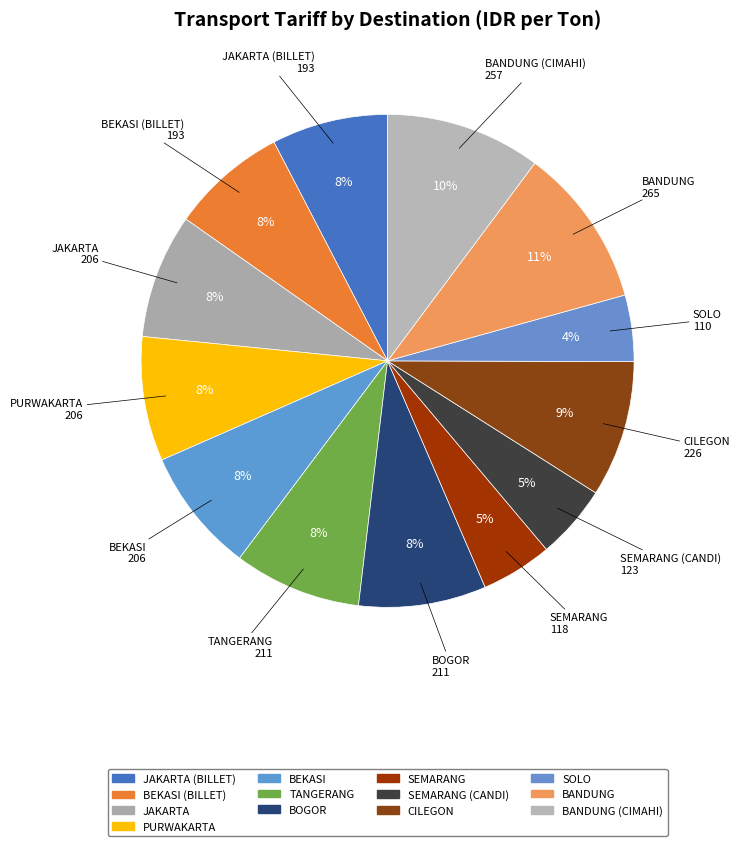

How many slices are in this pie chart?

13